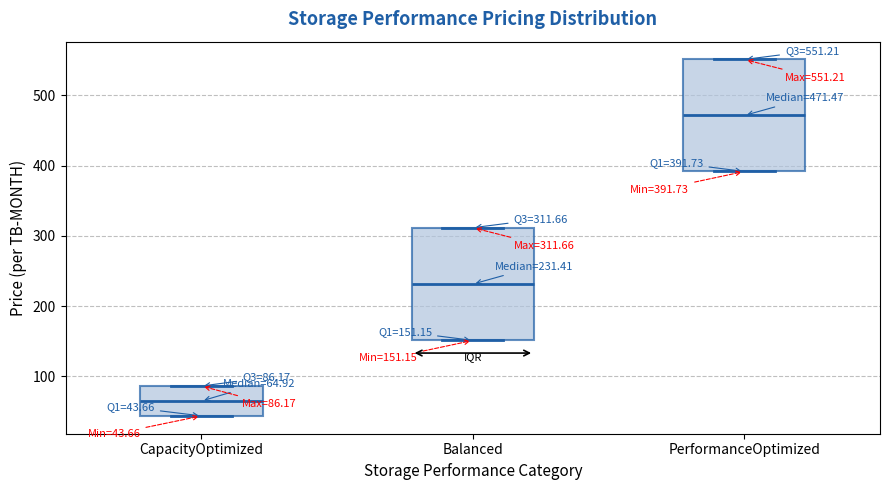

Which box has the lowest median line?

CapacityOptimized